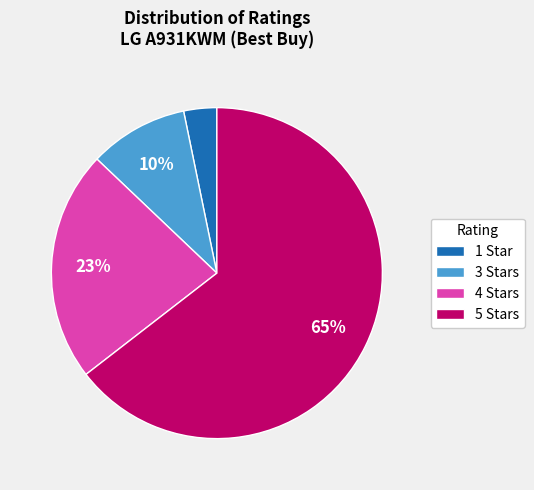

Is it true that 1 Star is 3% of the pie?

True